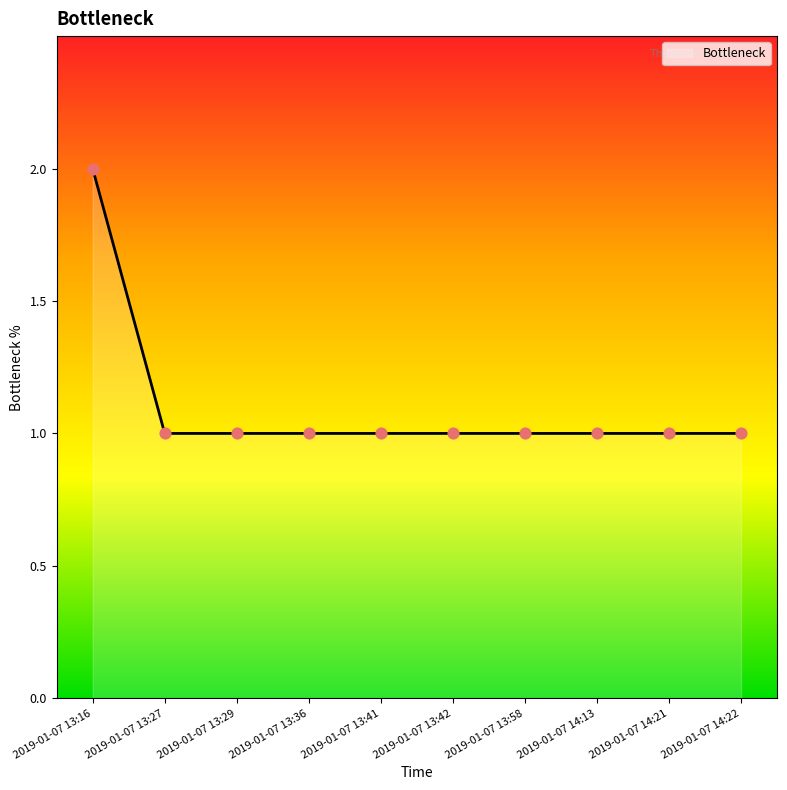

Approximately how many times larger is the value at 2019-01-07 13:29 compared to 2019-01-07 14:22?

1.0